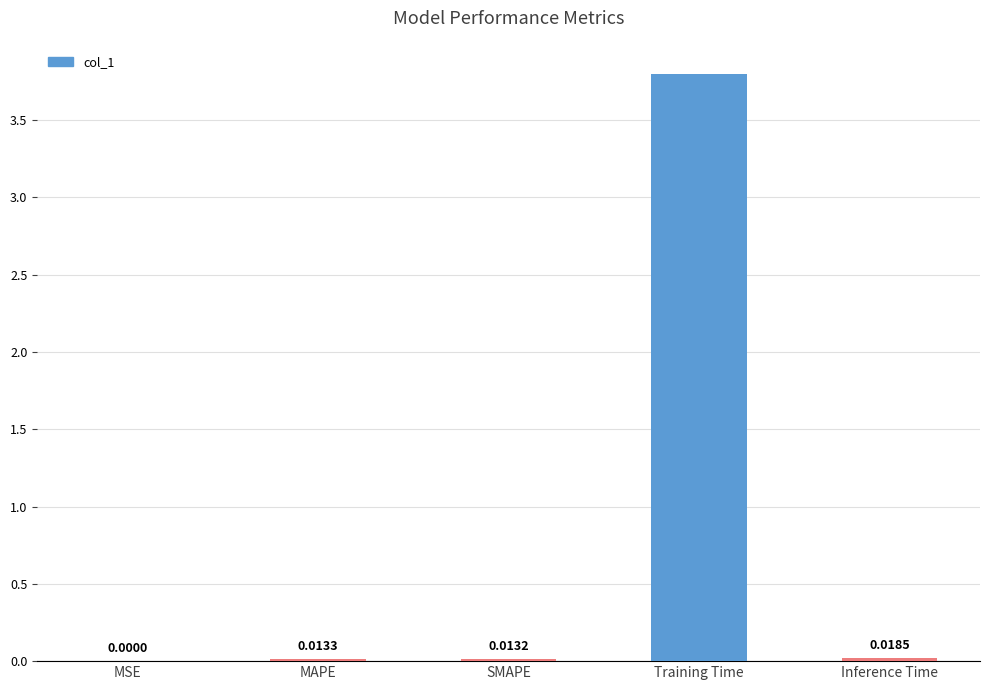

Which has a higher value, MSE or Training Time?

Training Time